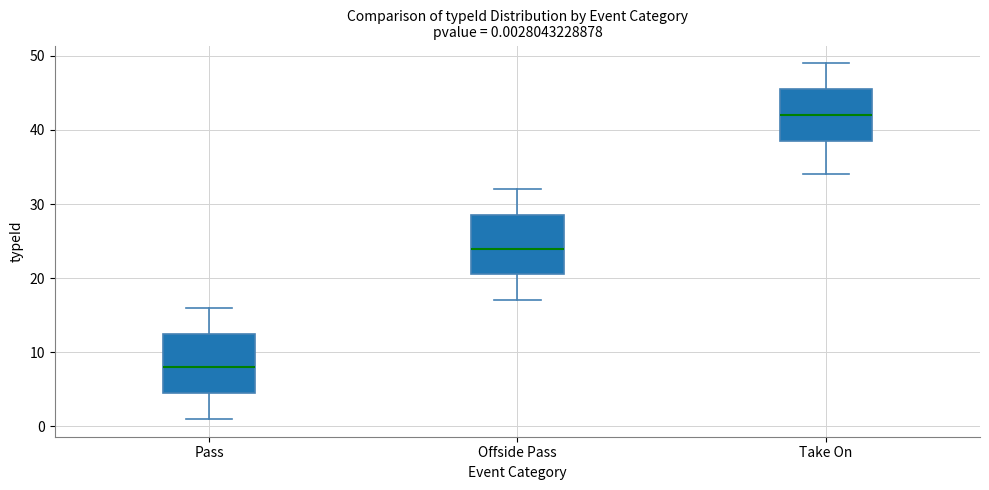

Which box's median line is the highest?

Take On